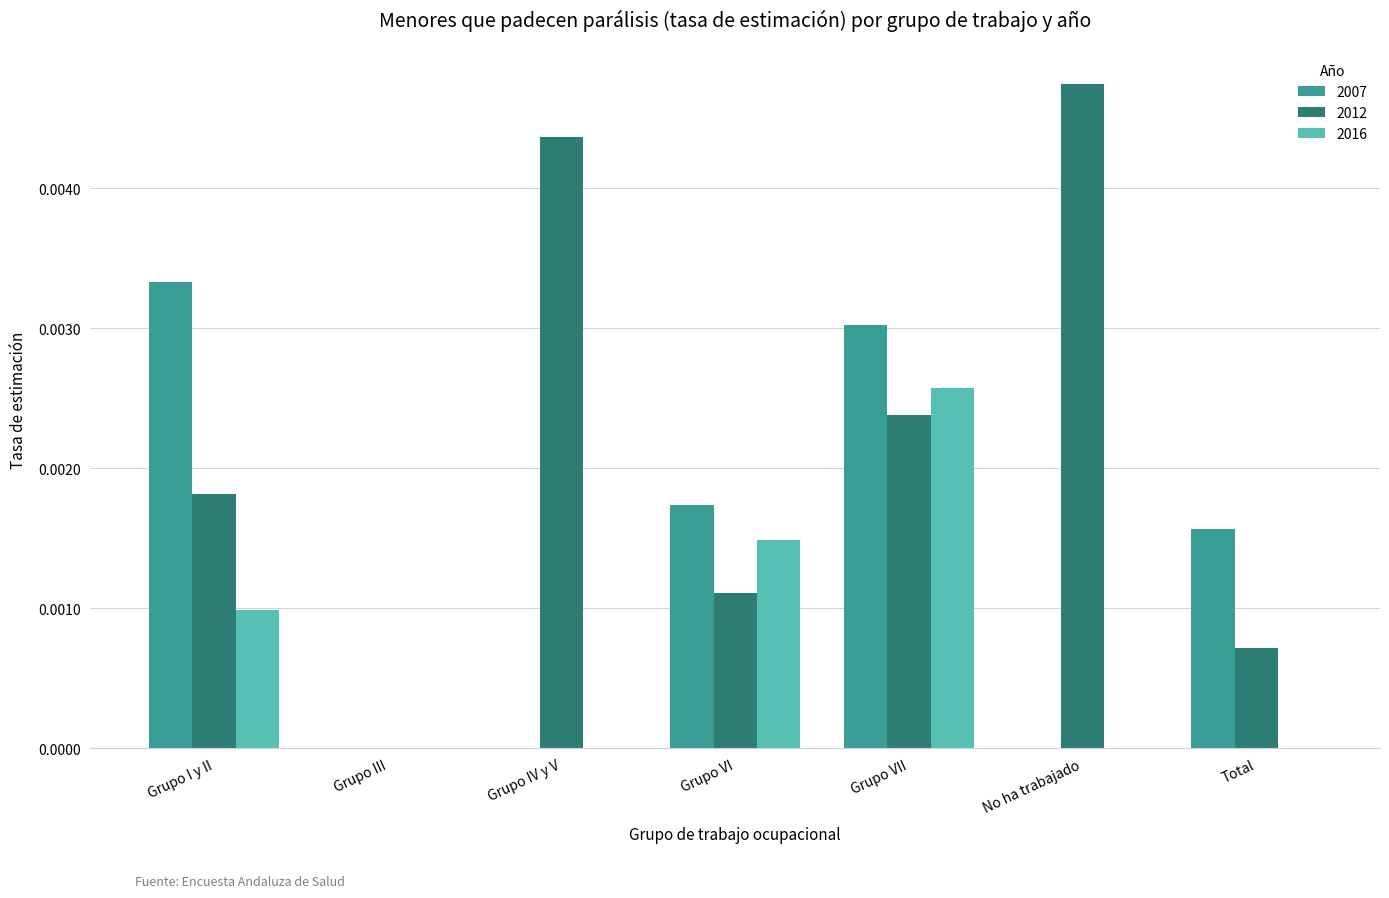

Which series has the largest total across all categories?

2012